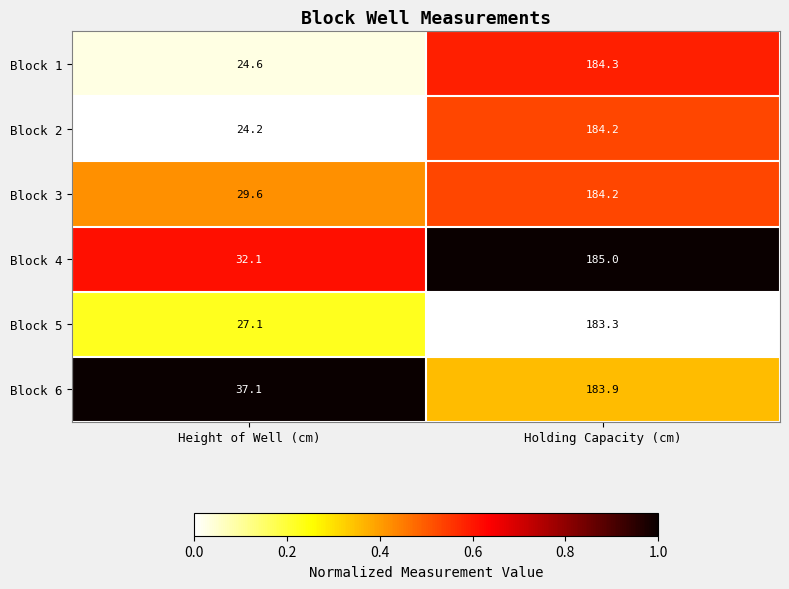

Reading left to right, list all the values displayed in this chart.

Block 1: 24.6	184.3
Block 2: 24.2	184.2
Block 3: 29.6	184.2
Block 4: 32.1	185.0
Block 5: 27.1	183.3
Block 6: 37.1	183.9